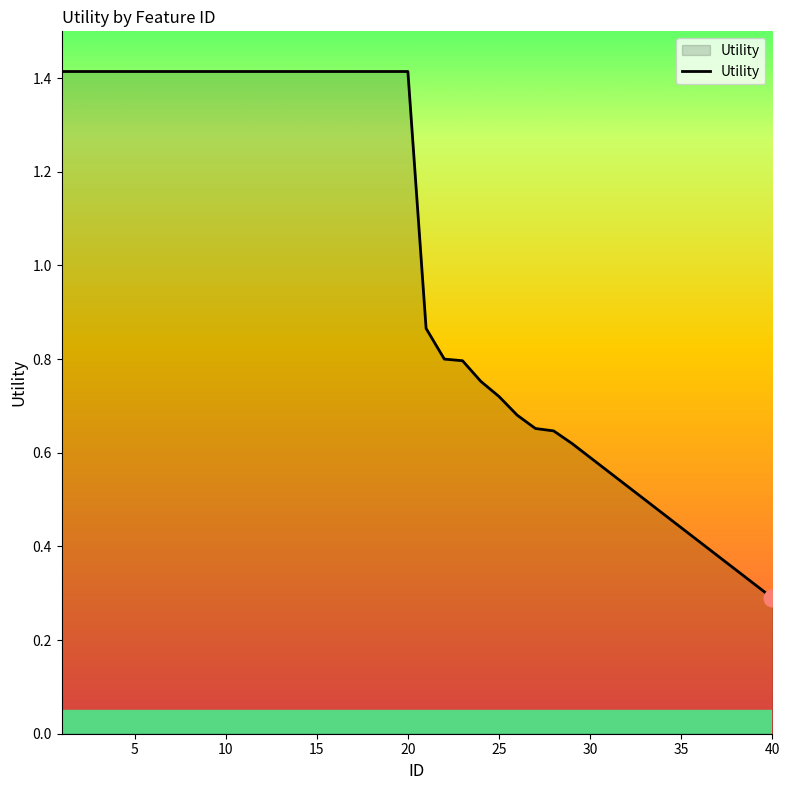

What is the difference between the maximum and minimum values?

1.1